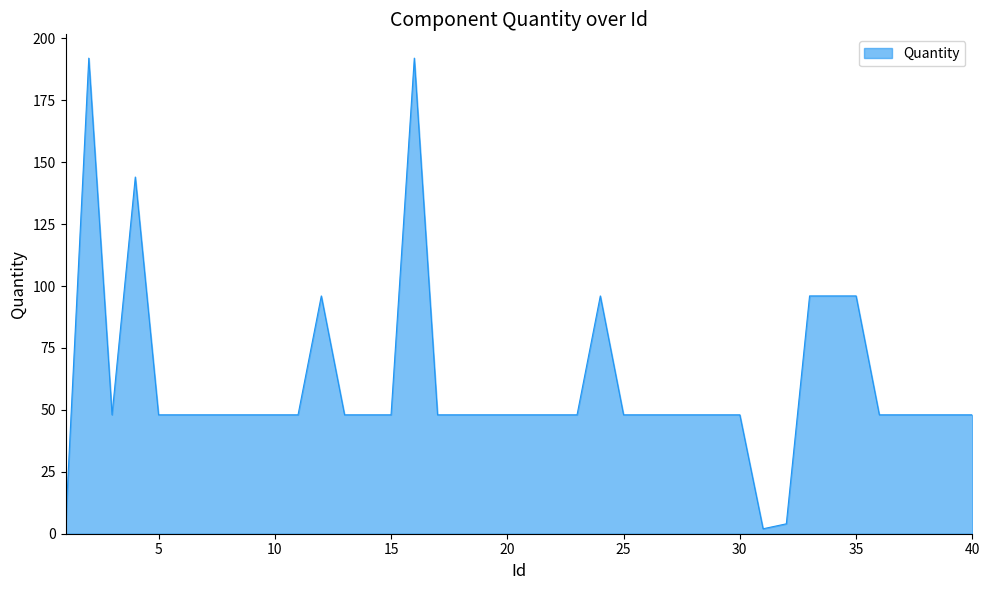

What is the greatest value displayed?

192